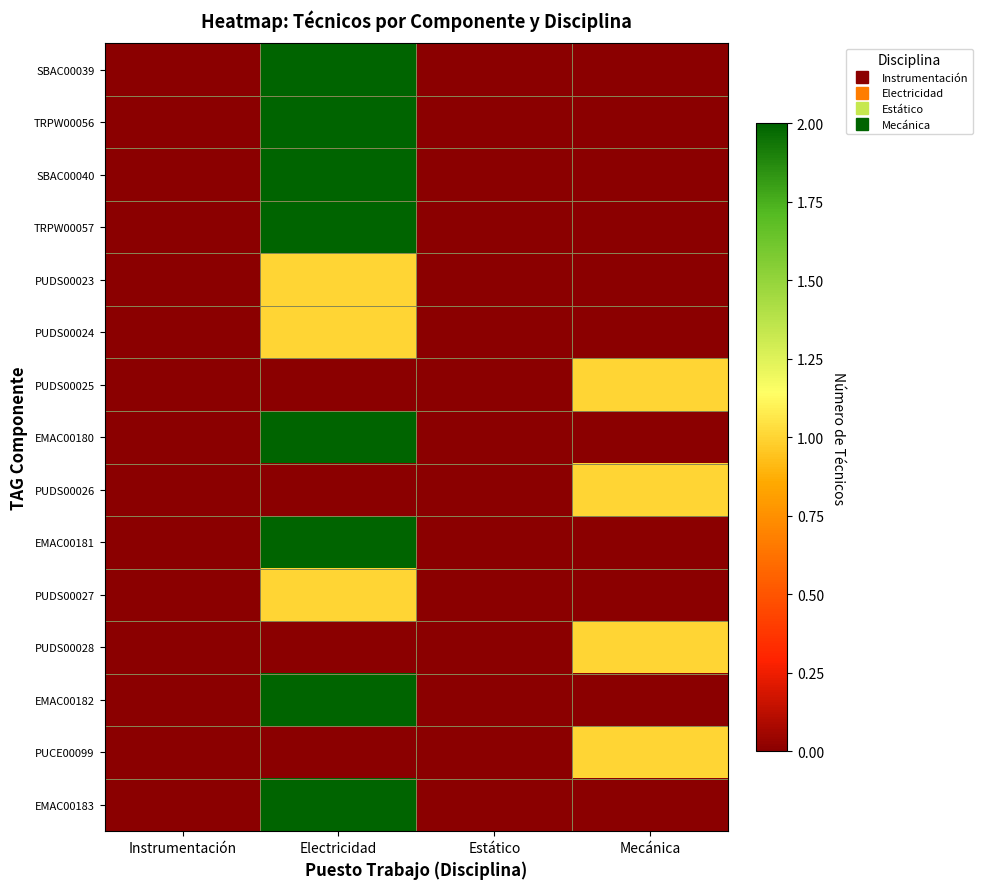

What is the maximum value shown in the chart?

2